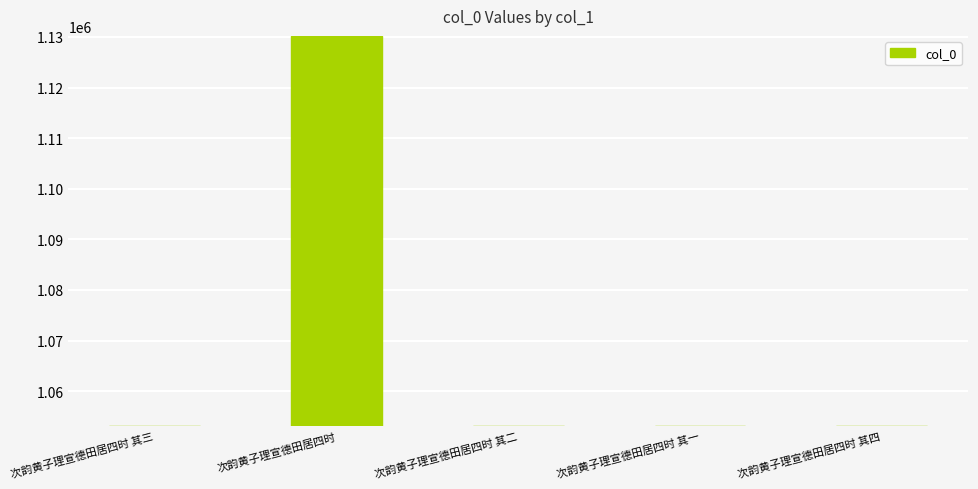

What is the greatest value displayed?

1130116